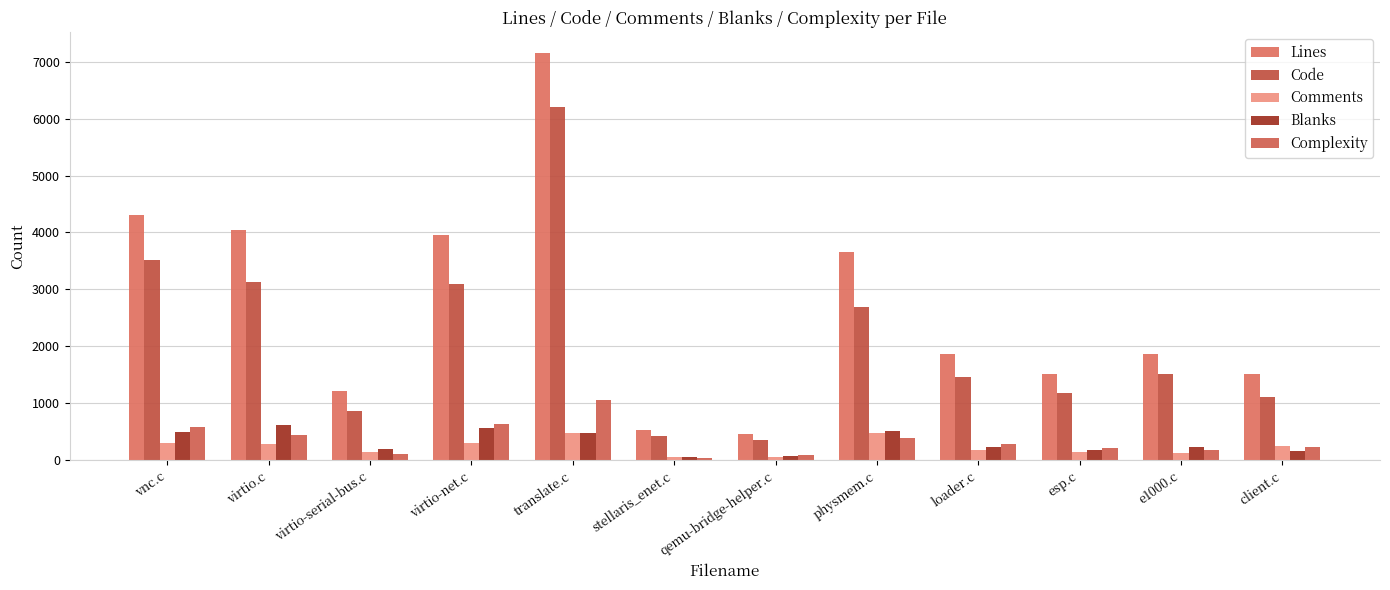

Is it true that Blanks equals 14 at stellaris_enet.c?

False